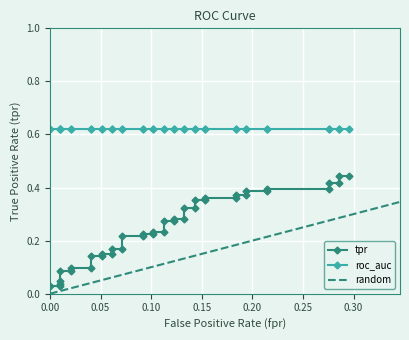

What is the difference between the maximum and minimum values?

0.4